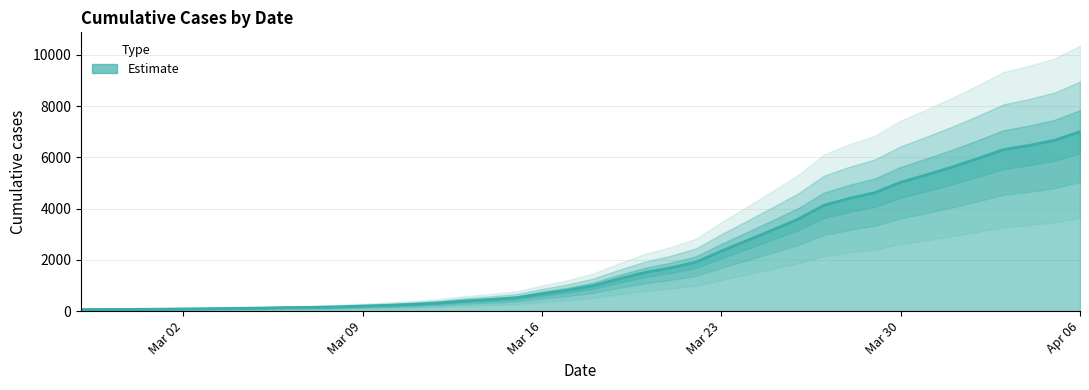

List the labels in order of value, smallest first.

2020-02-27, 2020-02-28, 2020-02-29, 2020-03-01, 2020-03-02, 2020-03-03, 2020-03-04, 2020-03-05, 2020-03-06, 2020-03-07, 2020-03-08, 2020-03-09, 2020-03-10, 2020-03-11, 2020-03-12, 2020-03-13, 2020-03-14, 2020-03-15, 2020-03-16, 2020-03-17, 2020-03-18, 2020-03-19, 2020-03-20, 2020-03-21, 2020-03-22, 2020-03-23, 2020-03-24, 2020-03-25, 2020-03-26, 2020-03-27, 2020-03-28, 2020-03-29, 2020-03-30, 2020-03-31, 2020-04-01, 2020-04-02, 2020-04-03, 2020-04-04, 2020-04-05, 2020-04-06